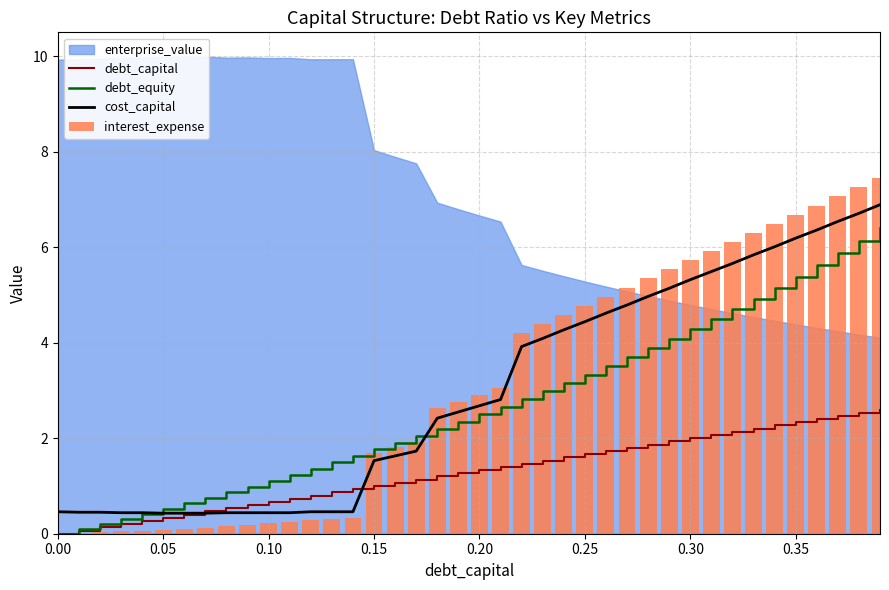

What is the maximum value for cost_capital?

6.9